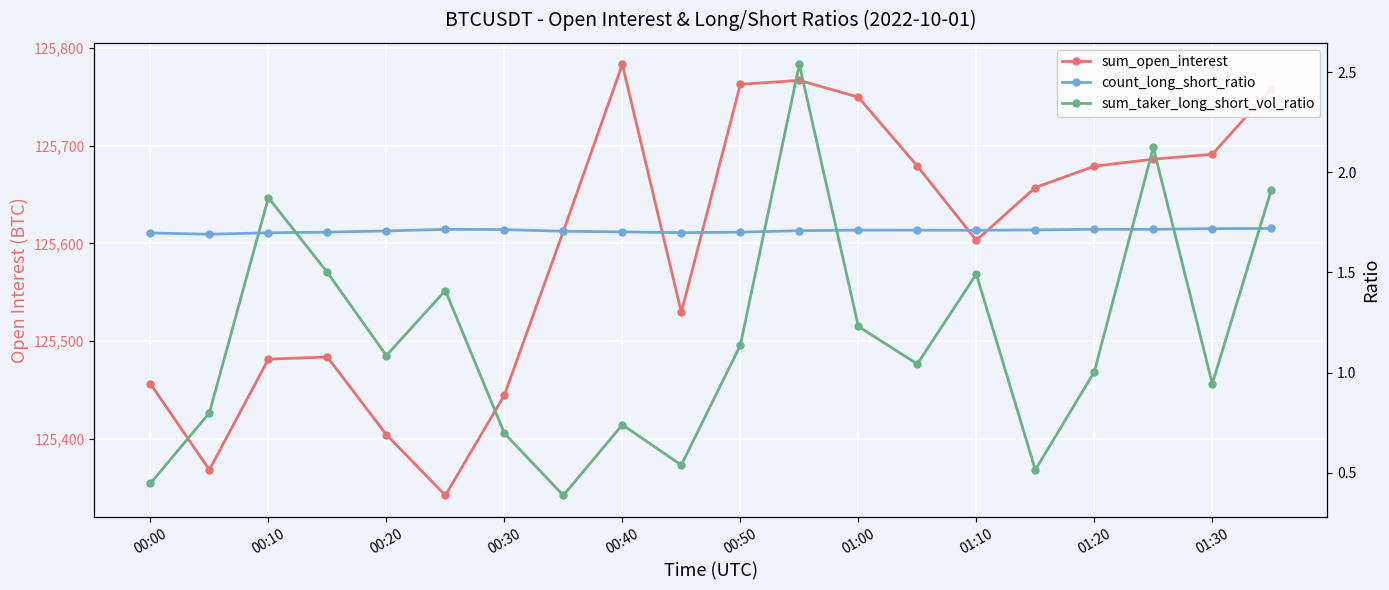

How many interior local peaks does the sum_open_interest series have?

3